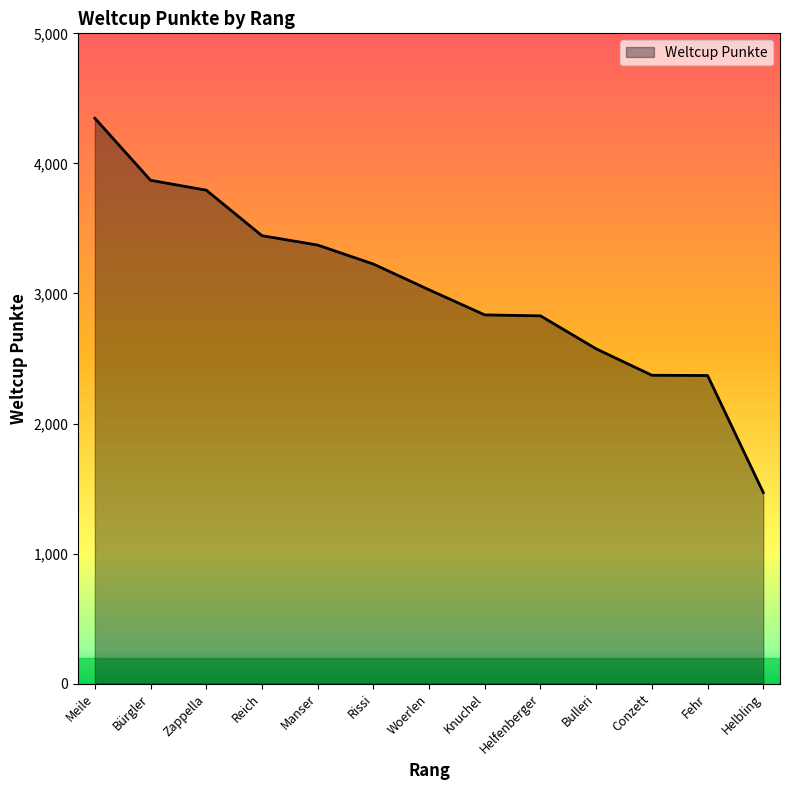

Which label corresponds to the largest value in the chart?

Meile